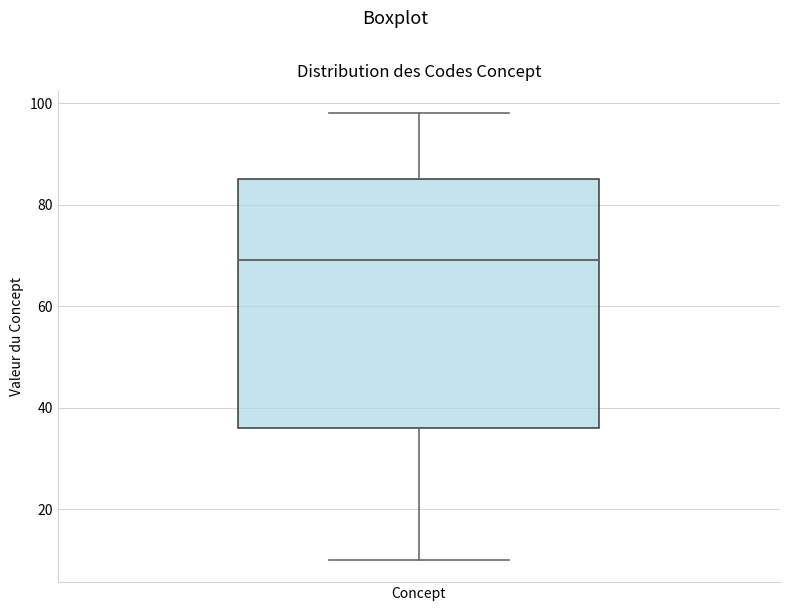

Where does the lower whisker of the box for Concept end on the y-axis? The values are not printed on the chart, so give them approximately, as read against the axis.

10